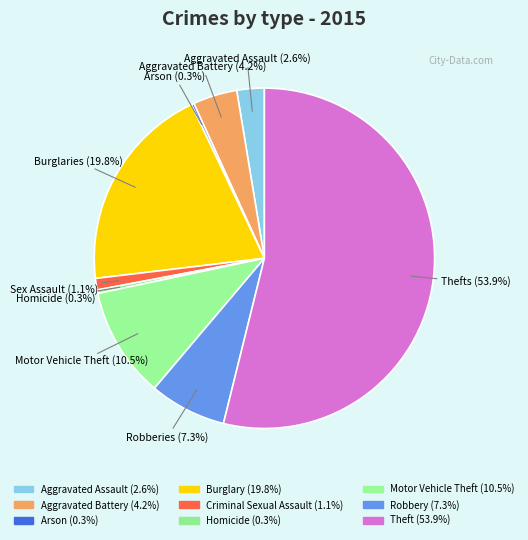

To the nearest percent, what portion does Criminal Sexual Assault represent?

1%